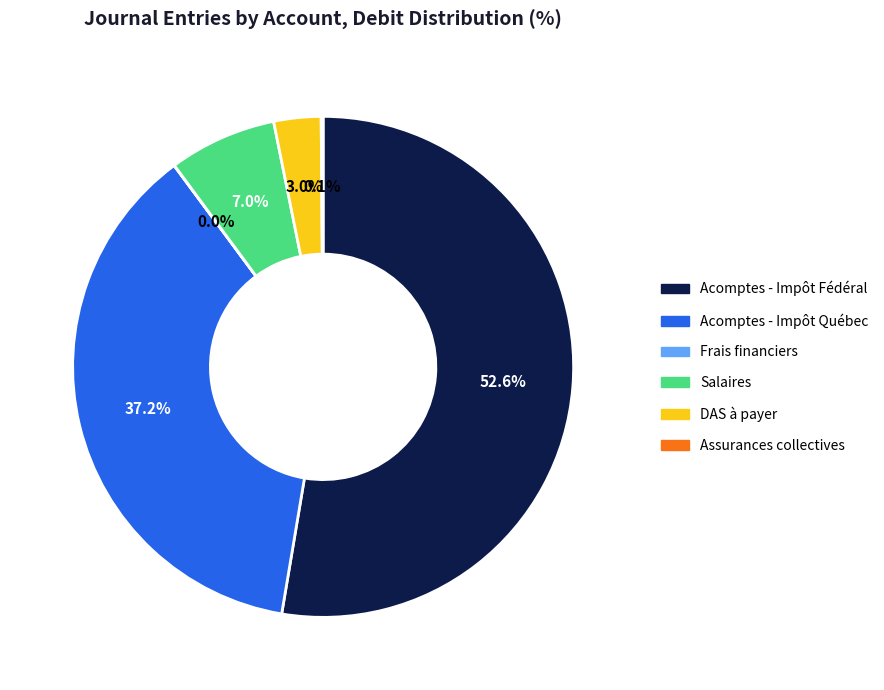

True or false: Acomptes - Impôt Fédéral accounts for 53% of the total.

True